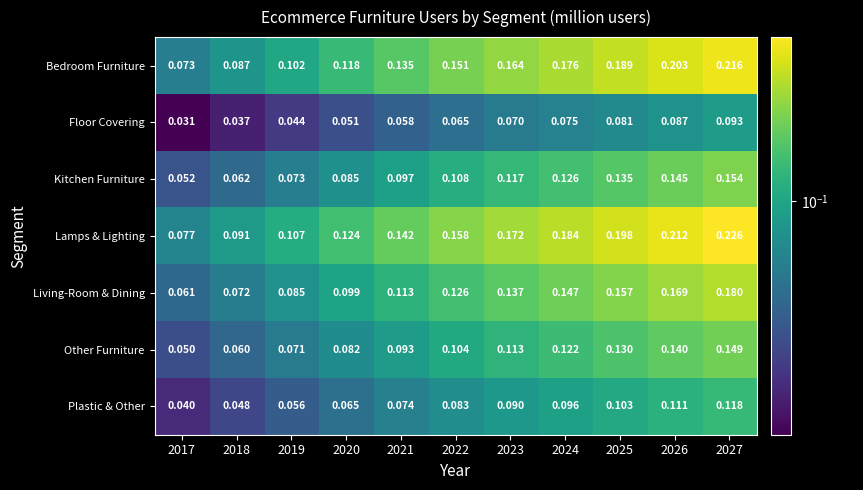

Which series has the largest total across all categories?

Lamps & Lighting